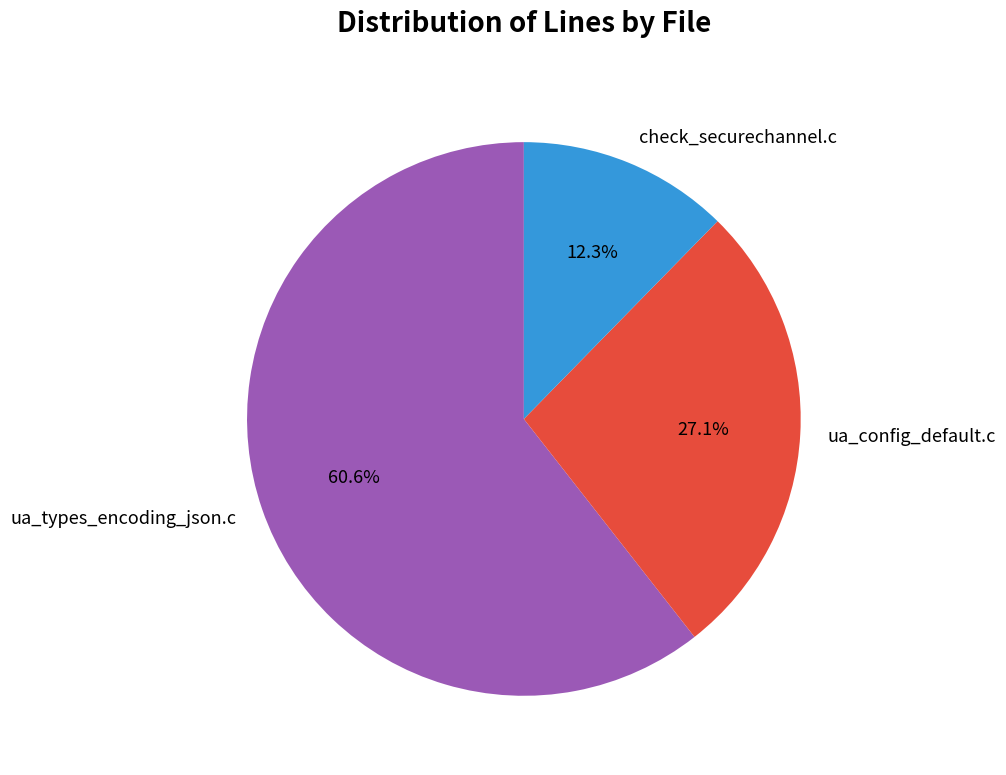

Is it true that check_securechannel.c is 6% of the pie?

False